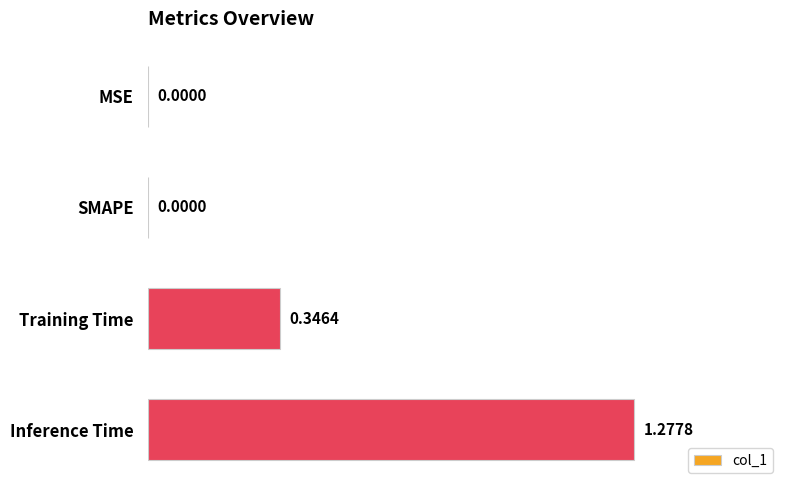

Which label corresponds to the largest value in the chart?

Inference Time